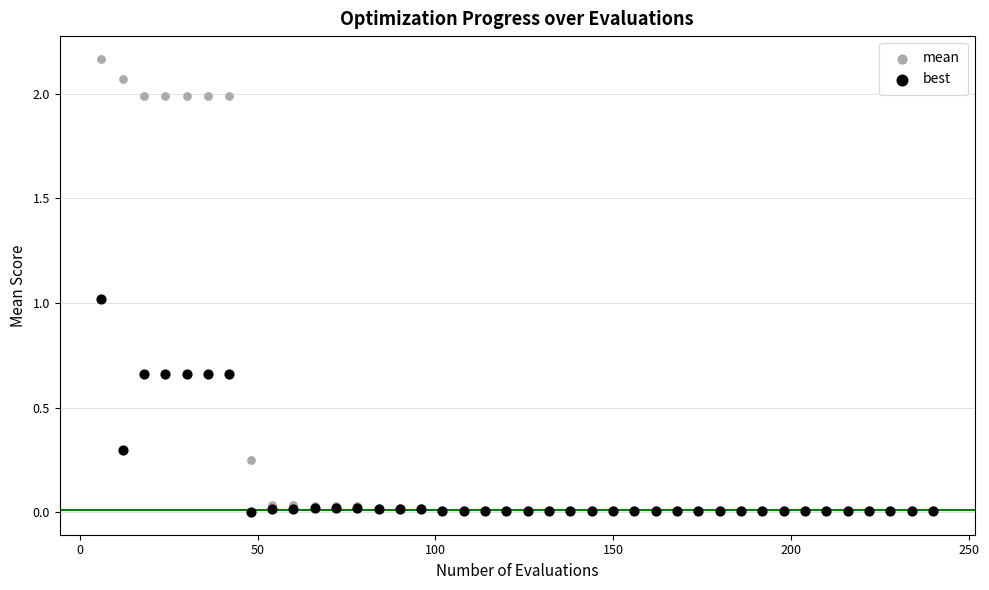

What are all the series names shown in the legend?

mean, best